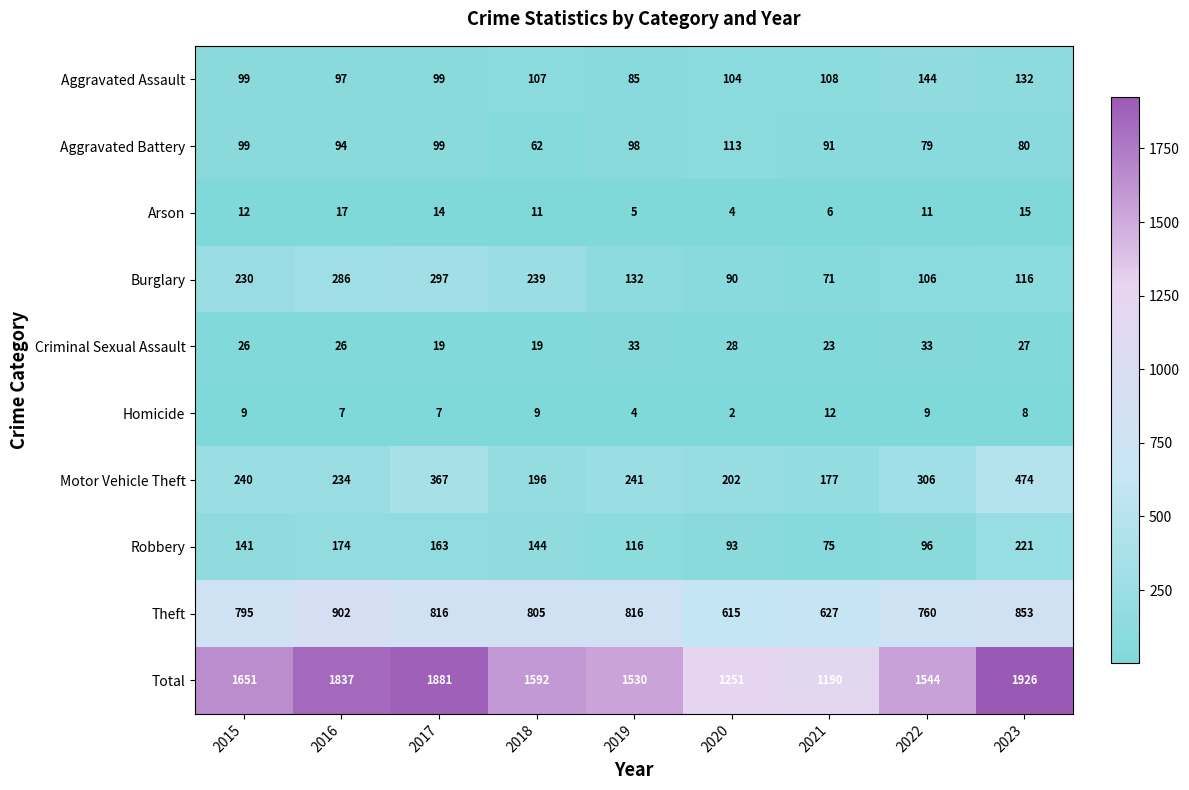

Which series has the widest spread of values?

Total